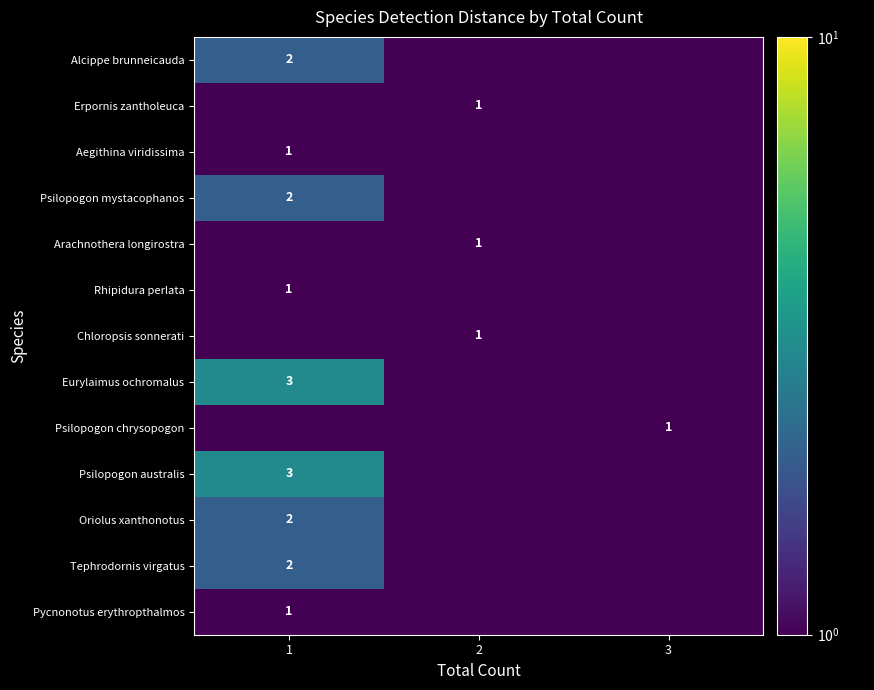

The Arachnothera longirostra series shows 1.0 at 2. True or false?

True